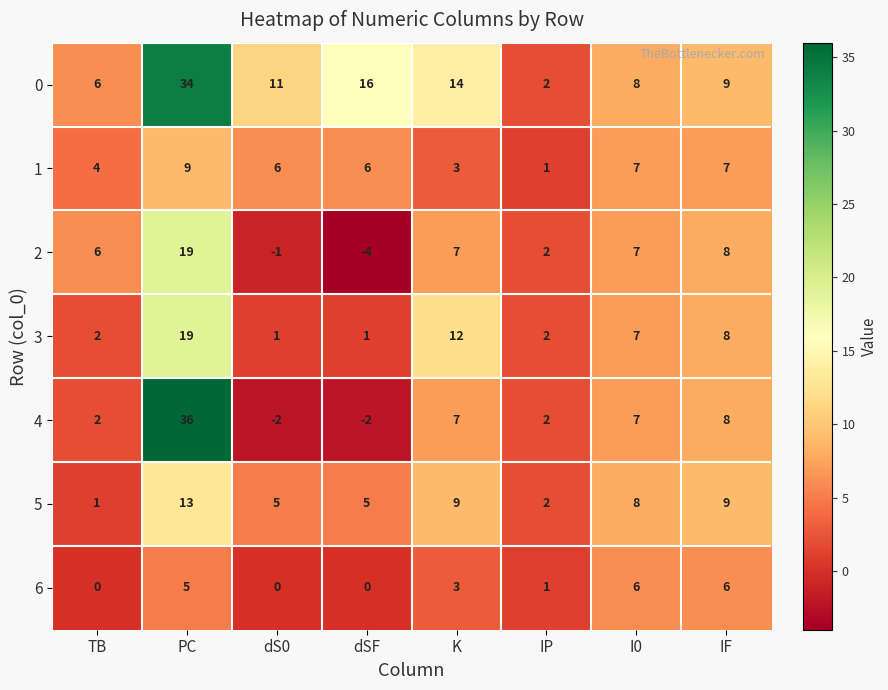

Read the 2 value at K, to the nearest 5.

5